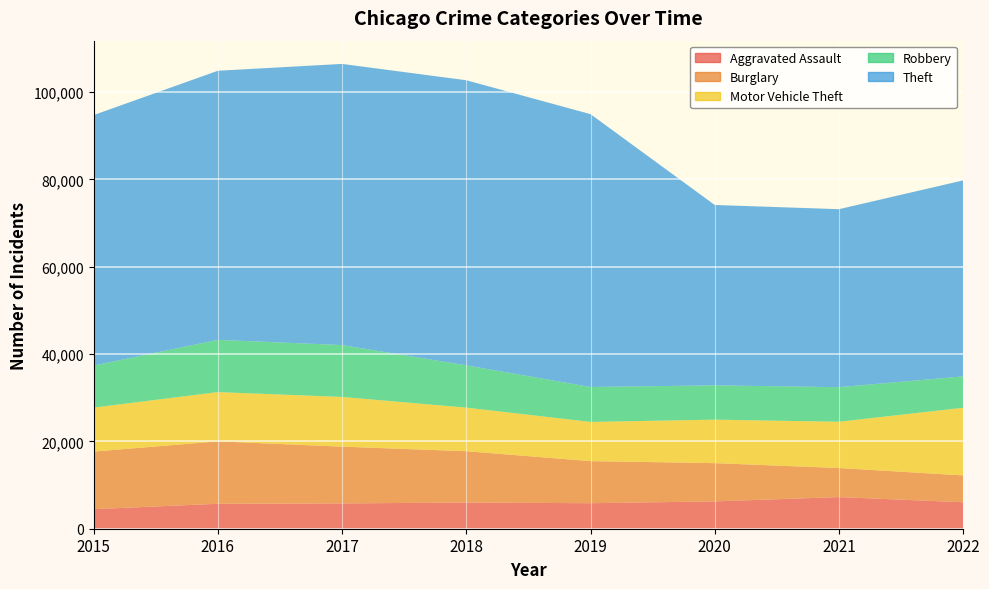

Reading left to right, what are all the values shown in this chart?

Aggravated Assault: 2015=4480	2016=5712	2017=5793	2018=6001	2019=5840	2020=6263	2021=7242	2022=6059
Burglary: 2015=13184	2016=14289	2017=13001	2018=11746	2019=9639	2020=8755	2021=6658	2022=6148
Motor Vehicle Theft: 2015=10068	2016=11286	2017=11380	2018=9983	2019=8978	2020=9955	2021=10594	2022=15495
Robbery: 2015=9638	2016=11960	2017=11880	2018=9679	2019=7994	2020=7855	2021=7919	2022=7178
Theft: 2015=57350	2016=61618	2017=64380	2018=65282	2019=62480	2020=41305	2021=40757	2022=44886